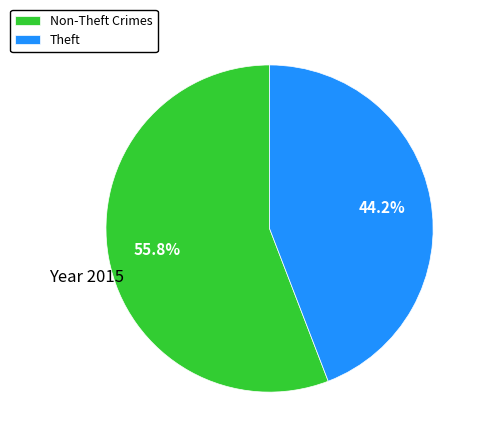

Is there a majority slice in this chart?

Yes